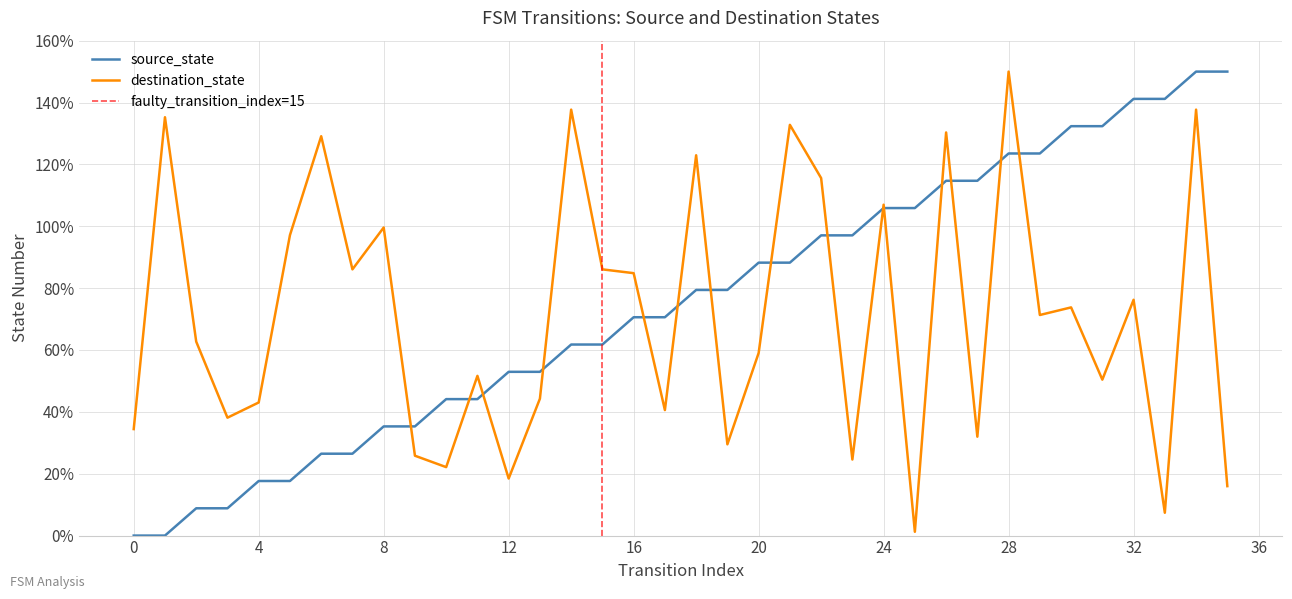

Which series has the largest total across all categories?

source_state